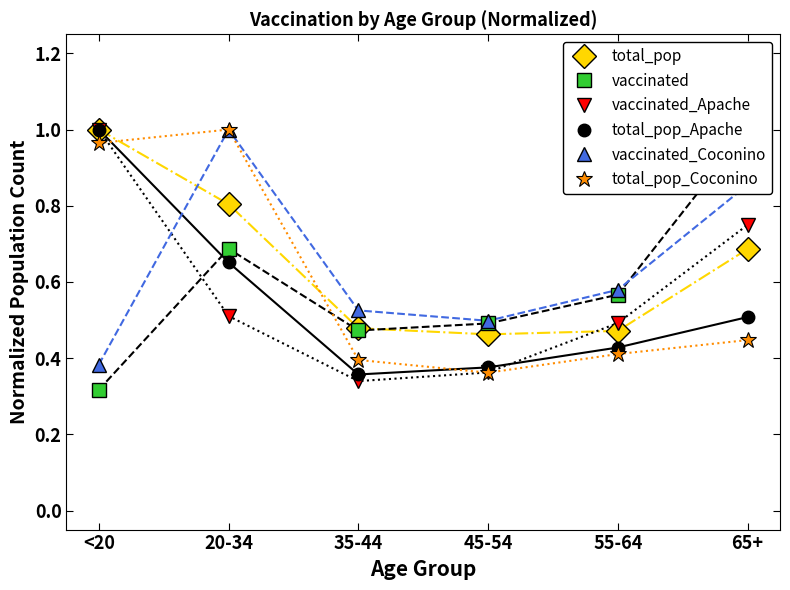

What is the average value of the vaccinated_Coconino series?

0.6